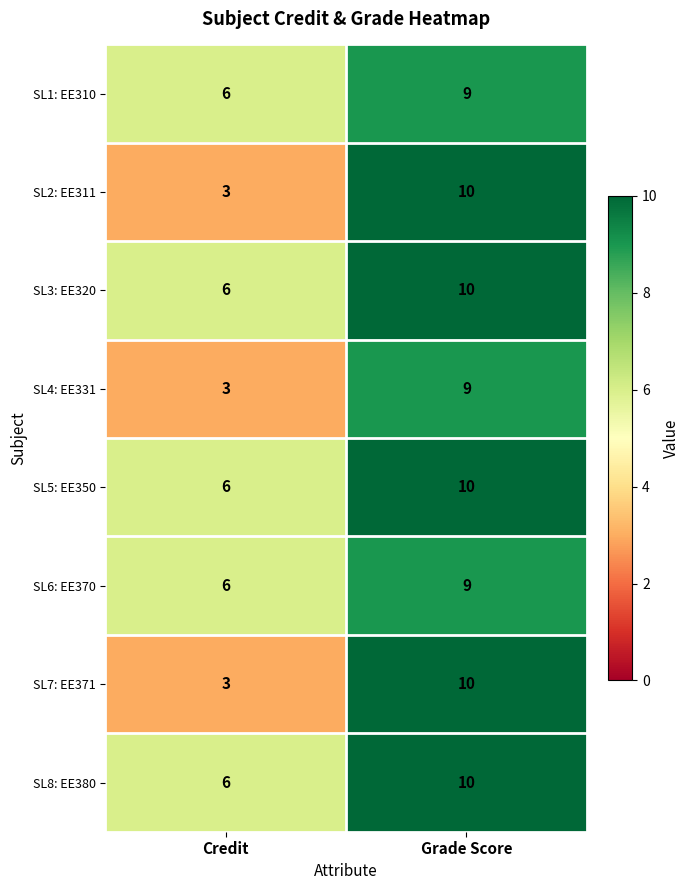

At which label is SL1: EE310 closest to 7?

Credit